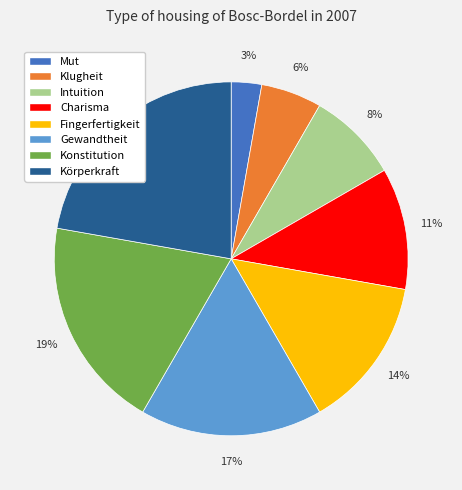

Is Charisma the majority of the pie?

No